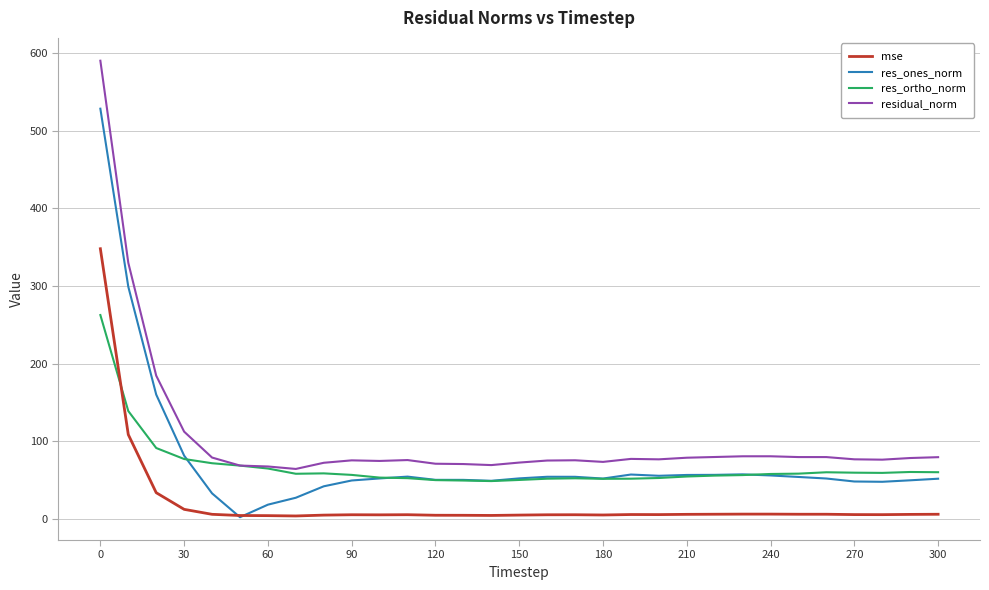

What is the maximum value shown in the chart?

589.9